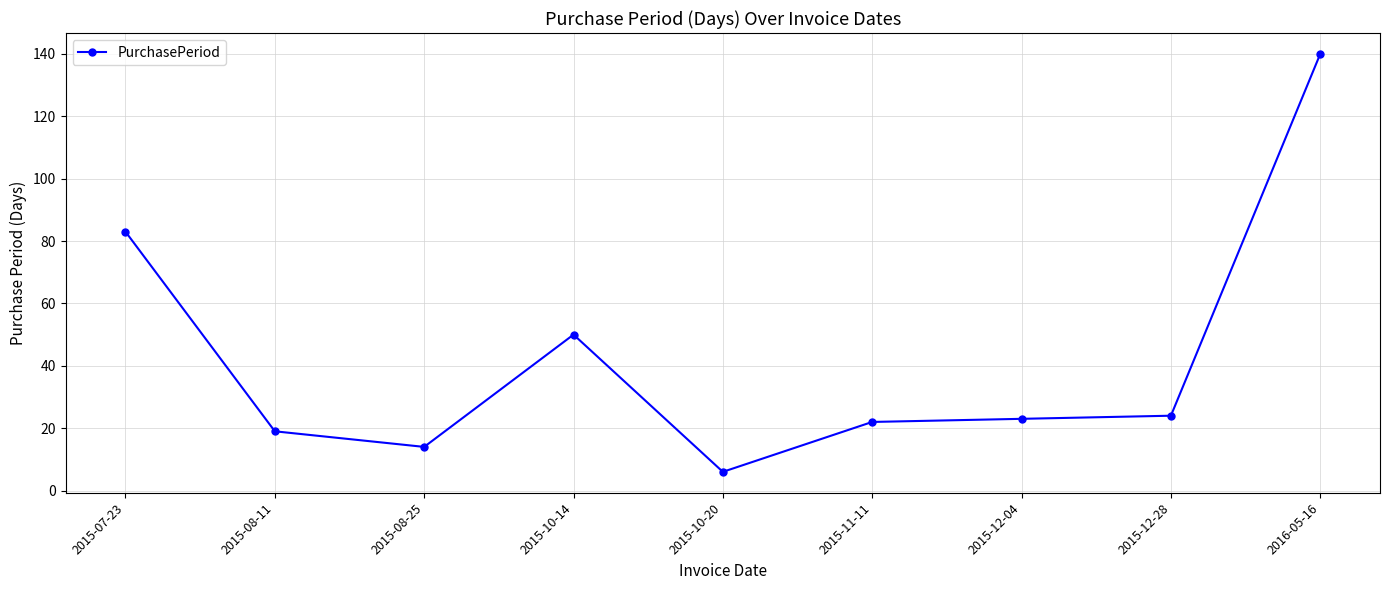

Approximately how many times larger is the value at 2015-08-25 compared to 2015-10-20?

2.3